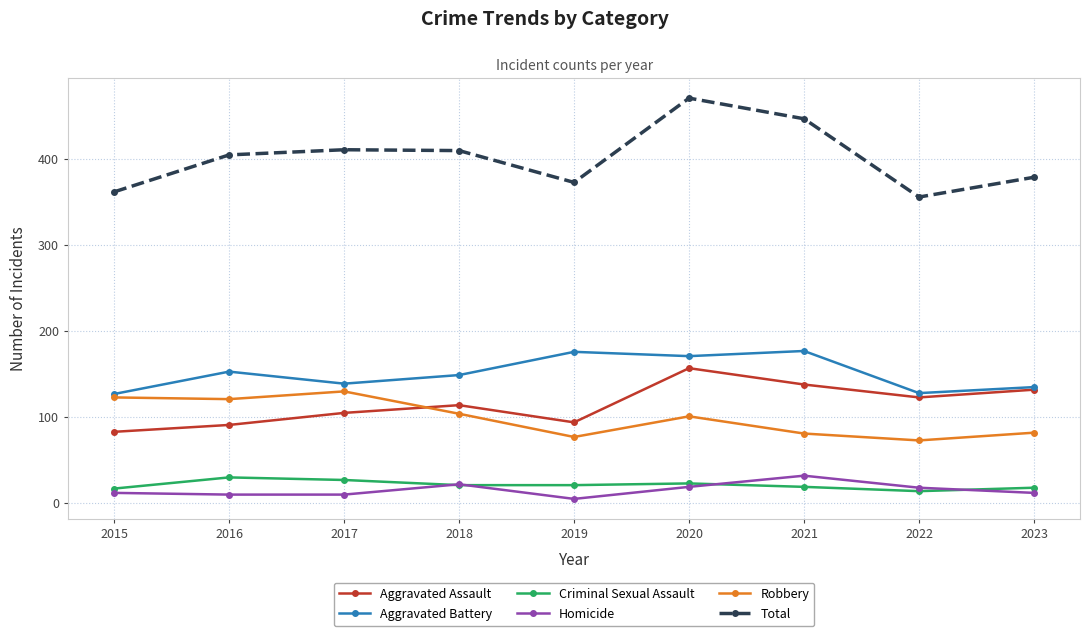

Which series has the largest total across all categories?

Total